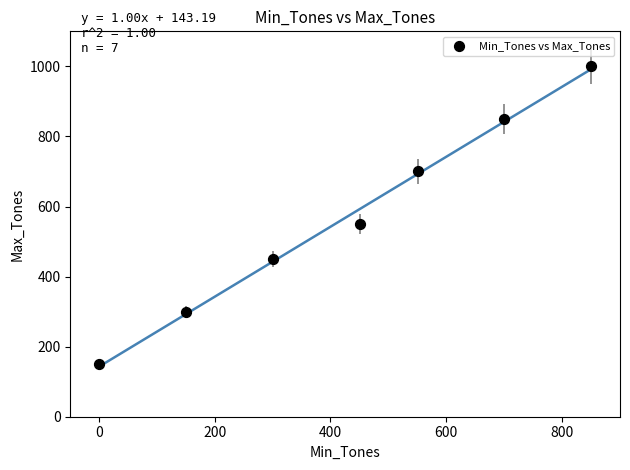

What is the average Y value?

571